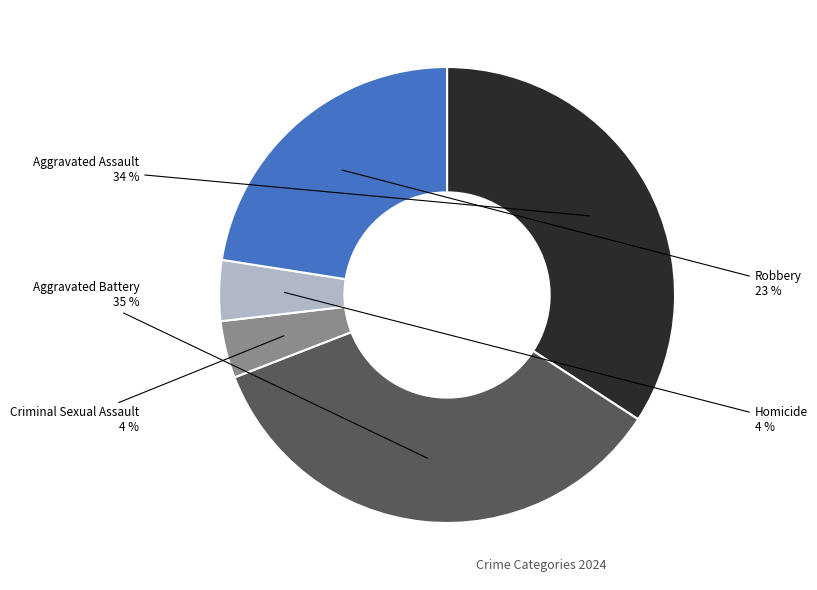

How many slices are in this pie chart?

5